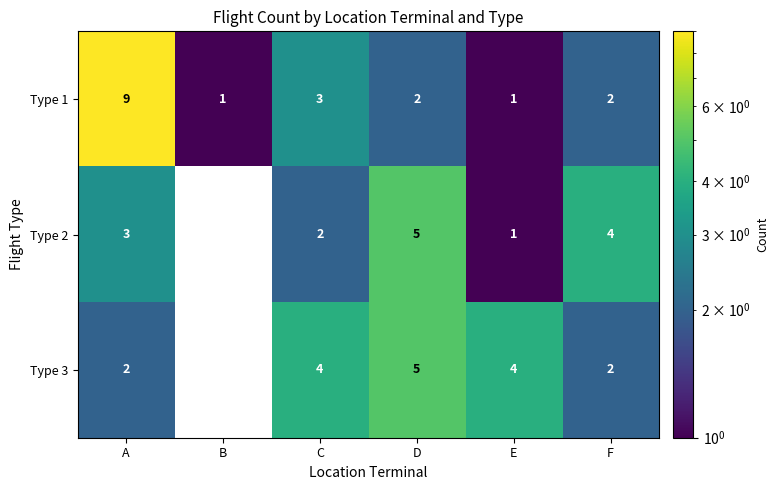

The Type 1 series shows 3 at C. True or false?

True